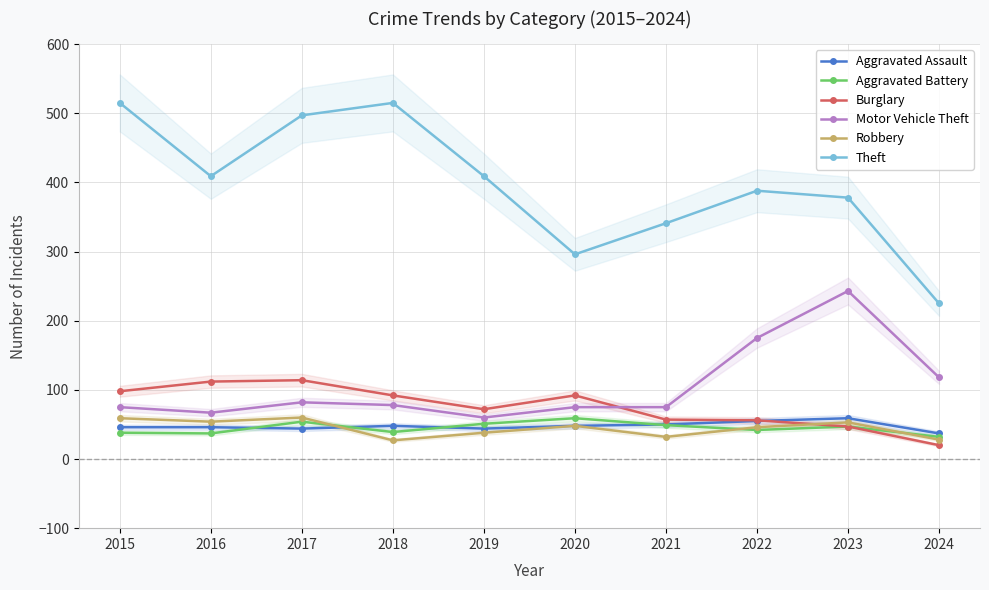

What is the highest value of the Theft series?

515